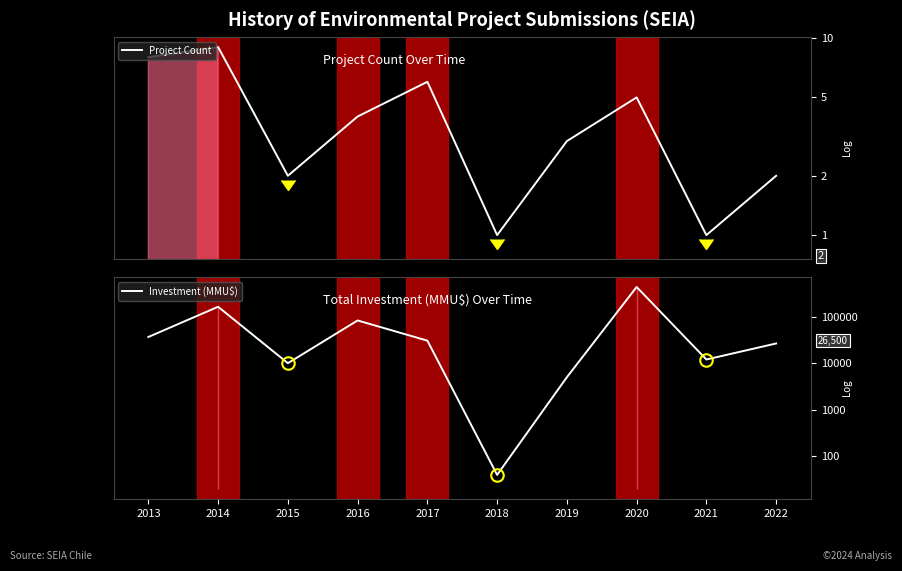

Which series has the largest total across all categories?

Investment (MMU$)